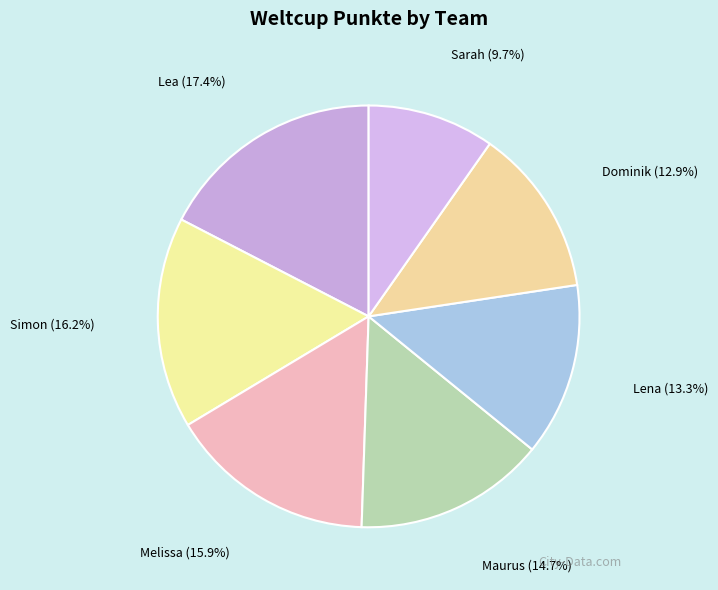

Is there a majority slice in this chart?

No